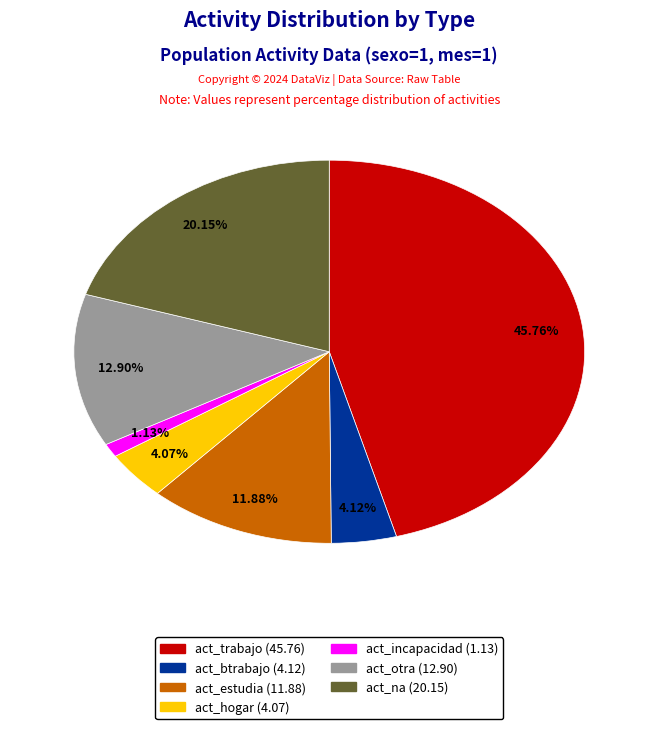

What is the ratio of the value at act_btrabajo to the value at act_estudia?

0.3